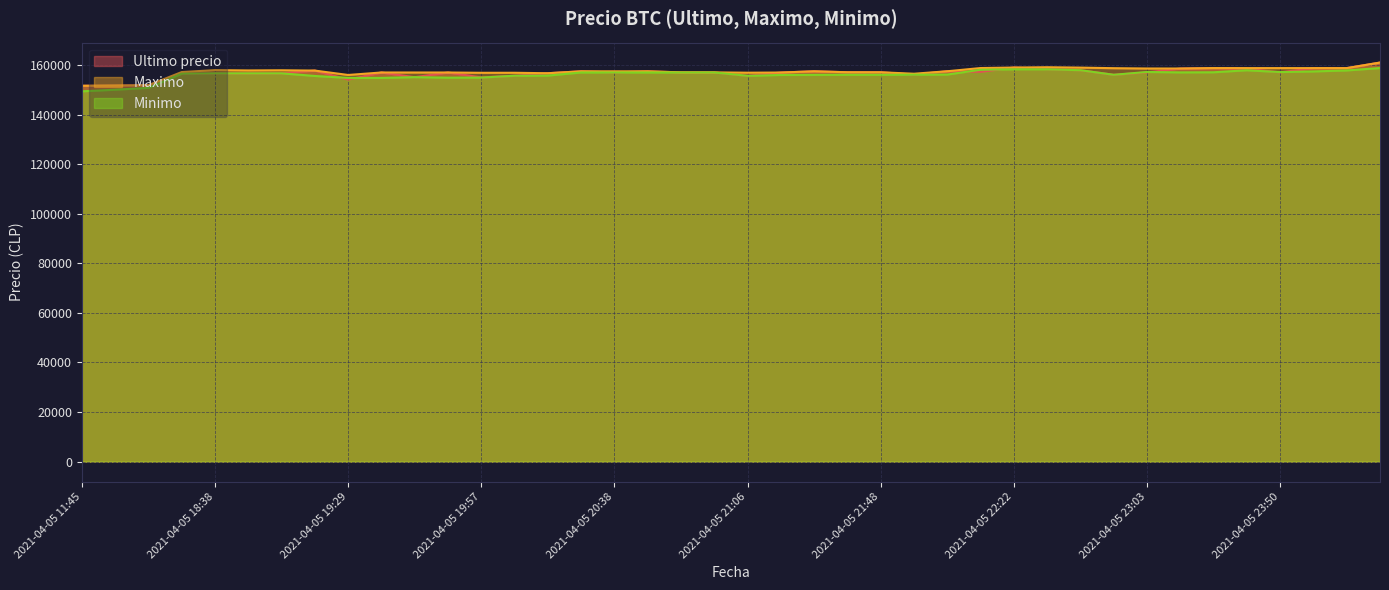

At which category does the chart reach its peak across all series?

2021-04-06 00:42